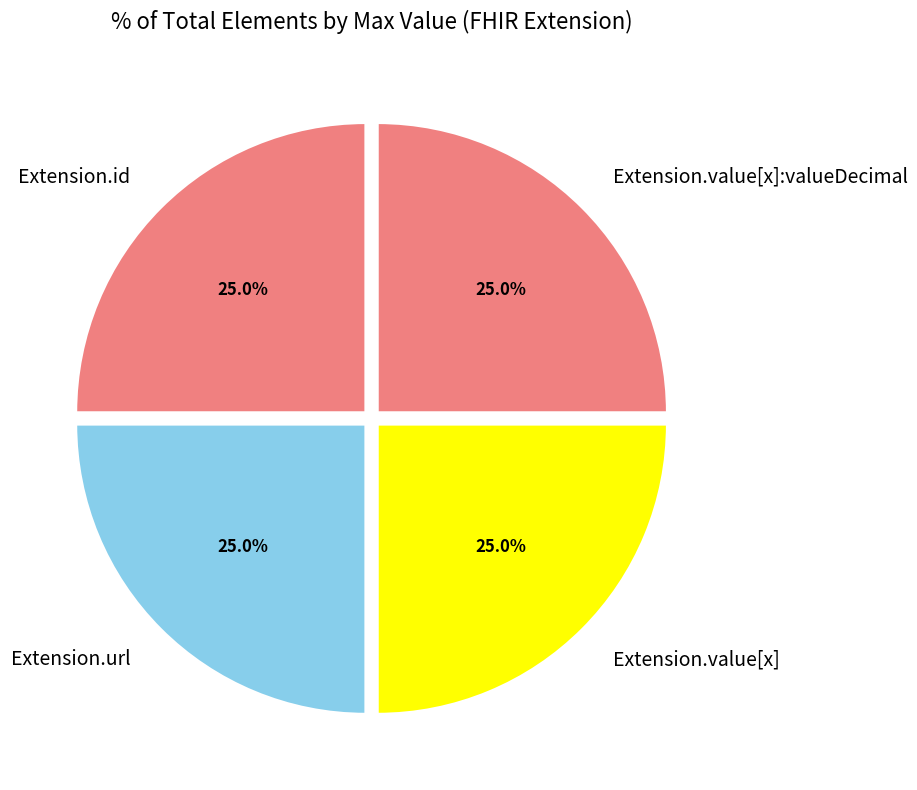

Does any single category account for the majority?

No